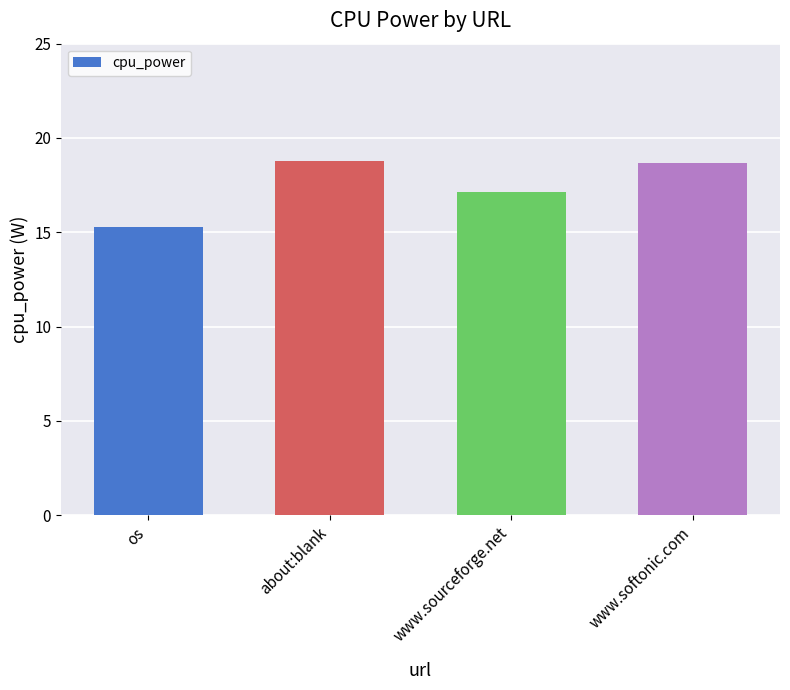

What is the change in value from about:blank to www.sourceforge.net?

-1.6